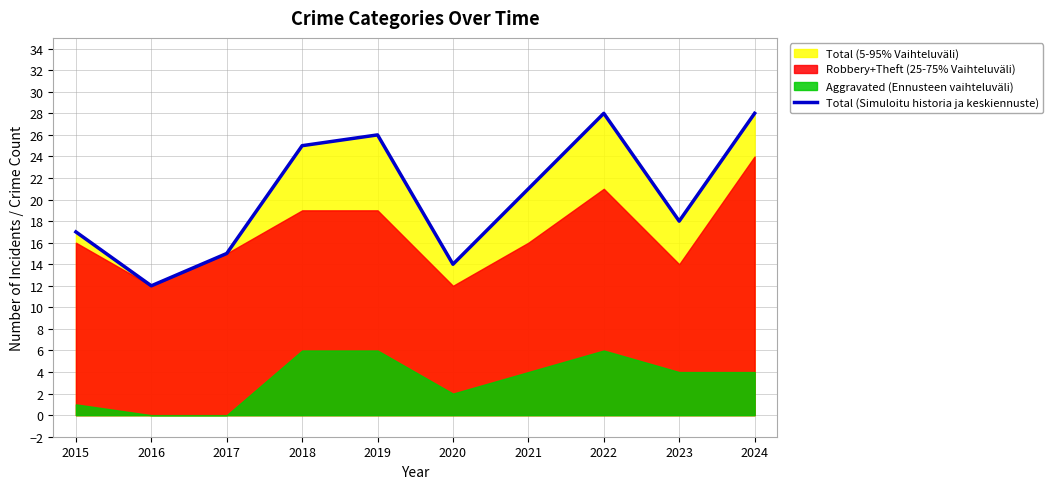

What is the sum of all values?

204